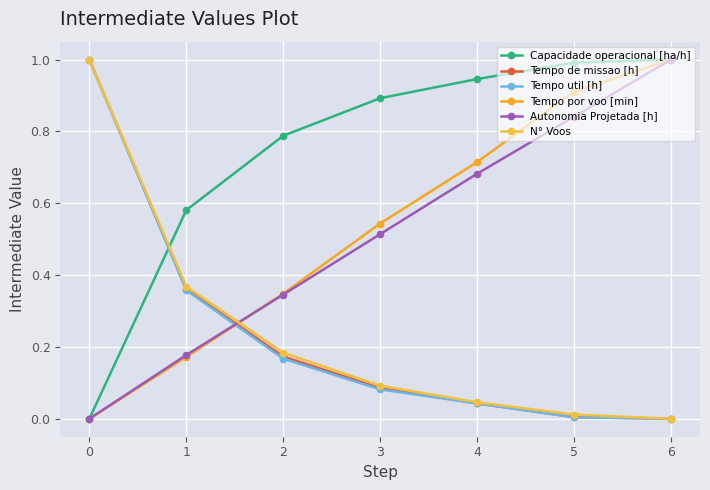

How many lines are shown in the chart?

6